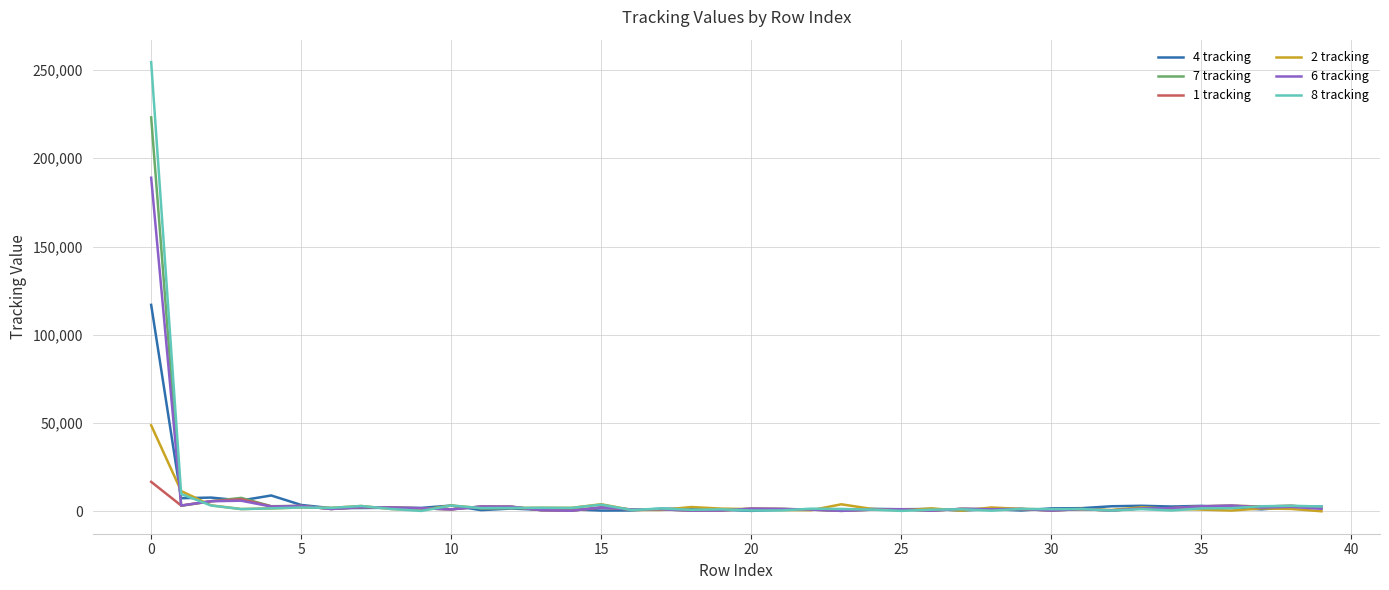

What is the maximum value shown in the chart?

254422